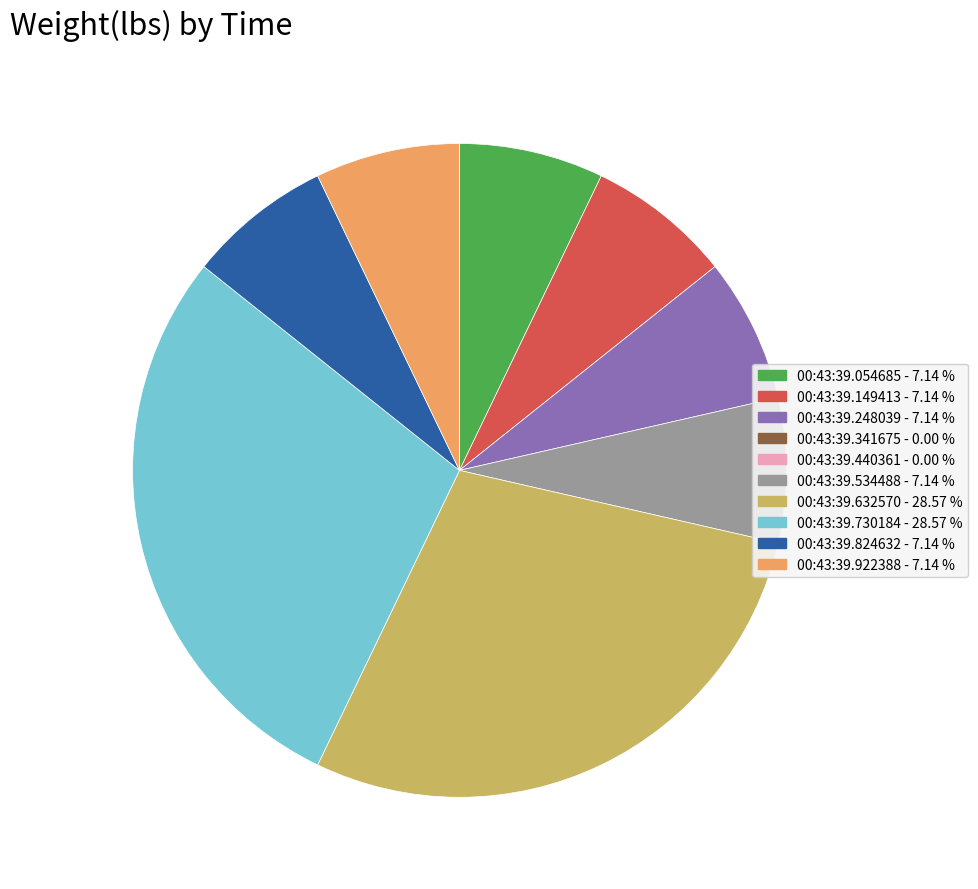

Does any single category account for the majority?

No